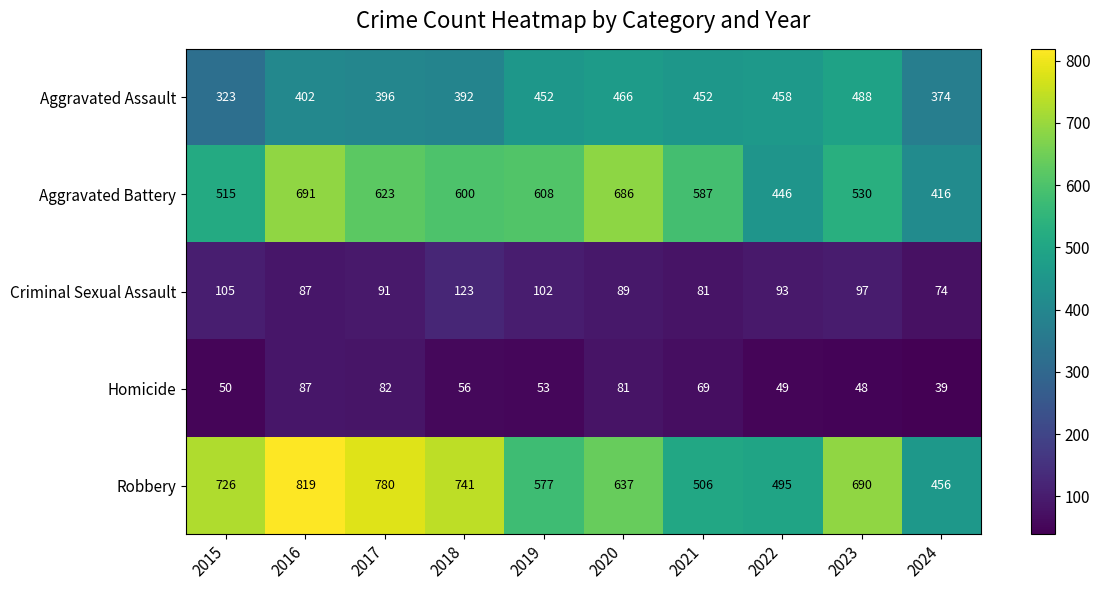

What is the average value of the Aggravated Assault series?

420